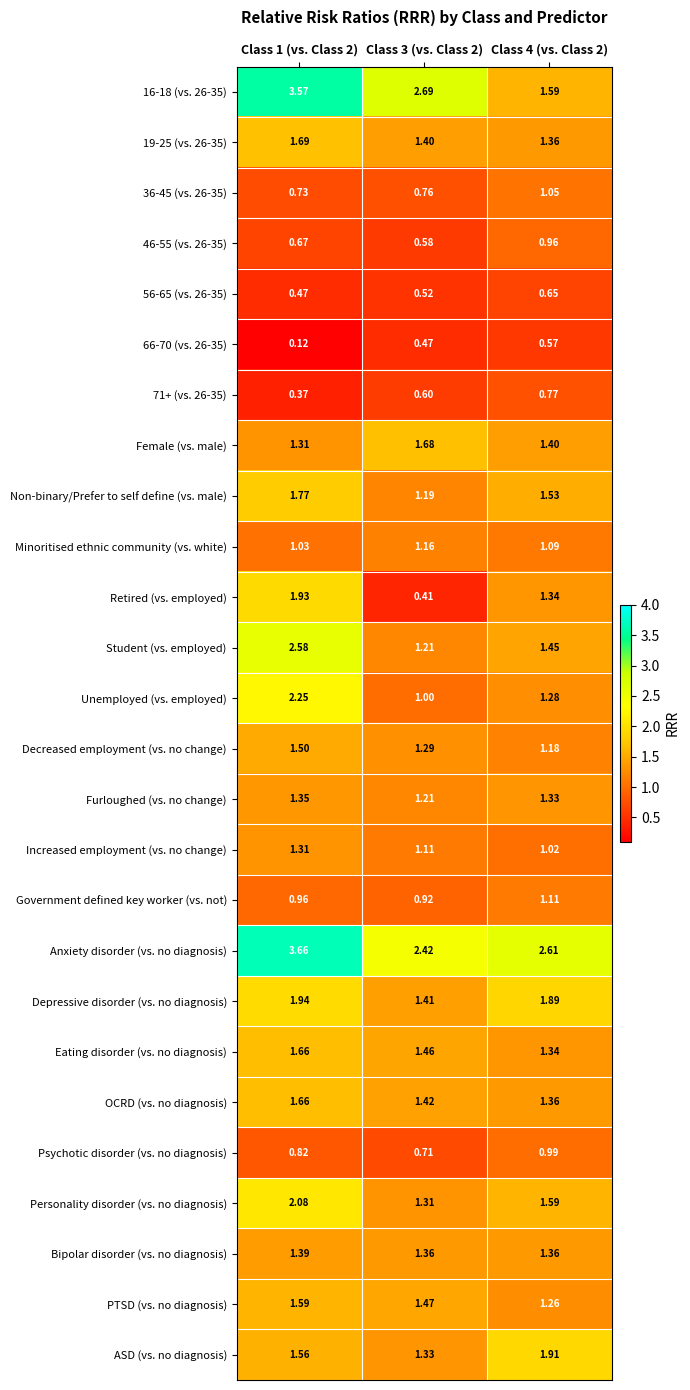

Which series changed the most between Class 1 (vs. Class 2) and Class 3 (vs. Class 2)?

Retired (vs. employed)